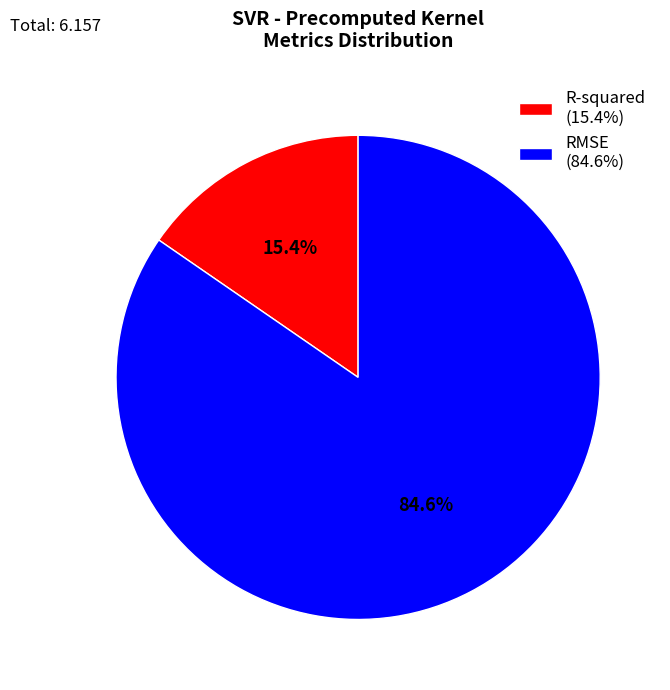

Combined, what portion of the pie is R-squared and RMSE?

100.0%